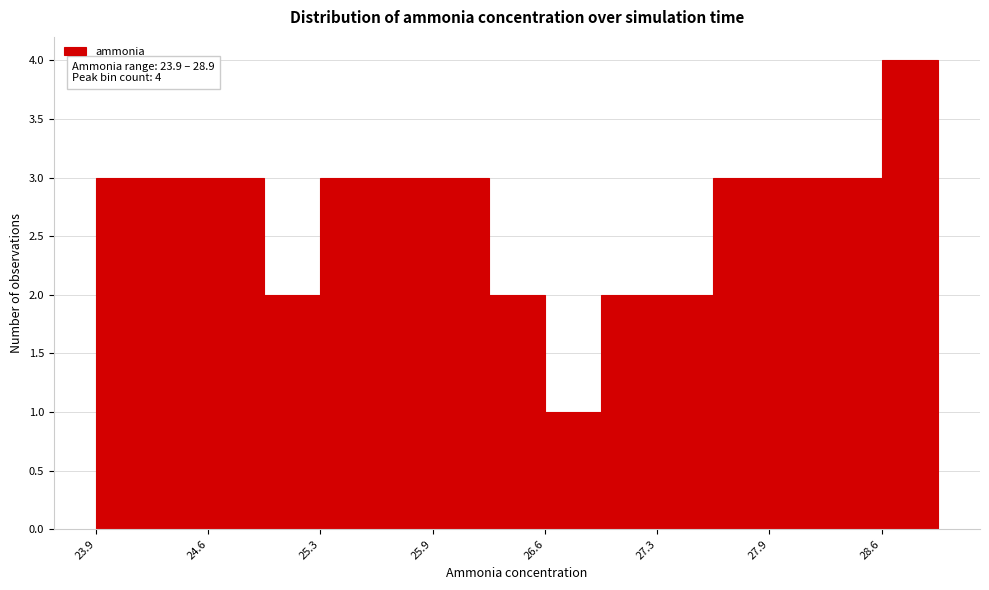

Read against the x-axis, roughly where is the centre of the tallest bar?

28.8